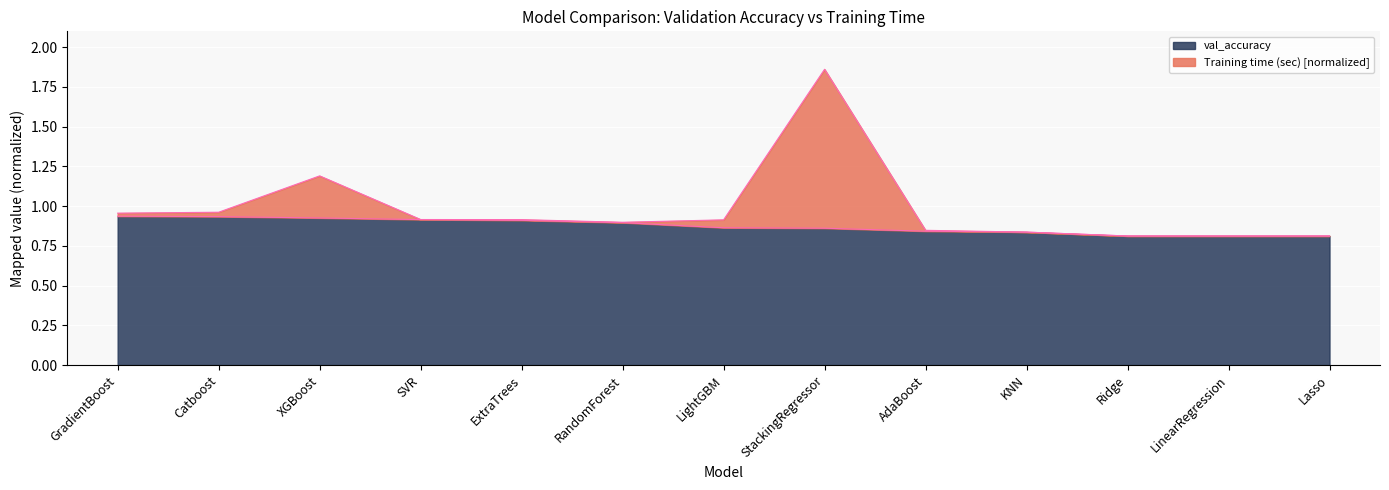

True or false: Training time (sec) has more than 2 points higher than both neighbors.

False